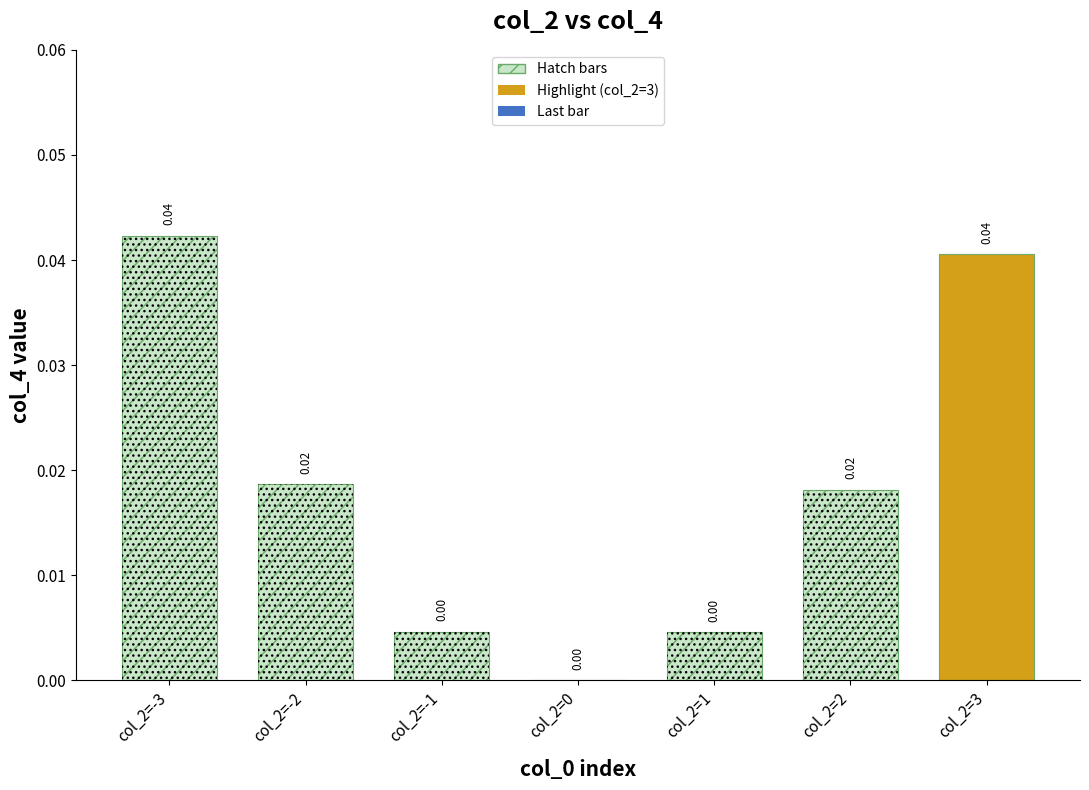

Rank the categories by value from highest to lowest.

0, 6, 1, 5, 2, 4, 3